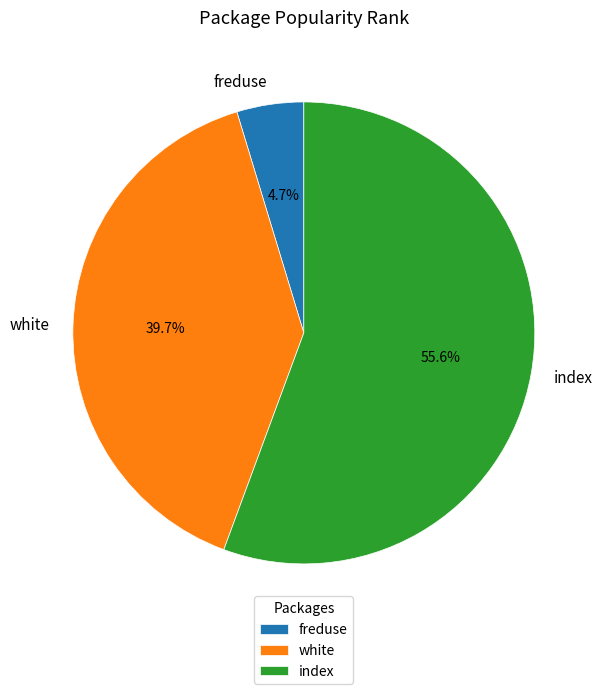

Count the number of slices in the pie.

3